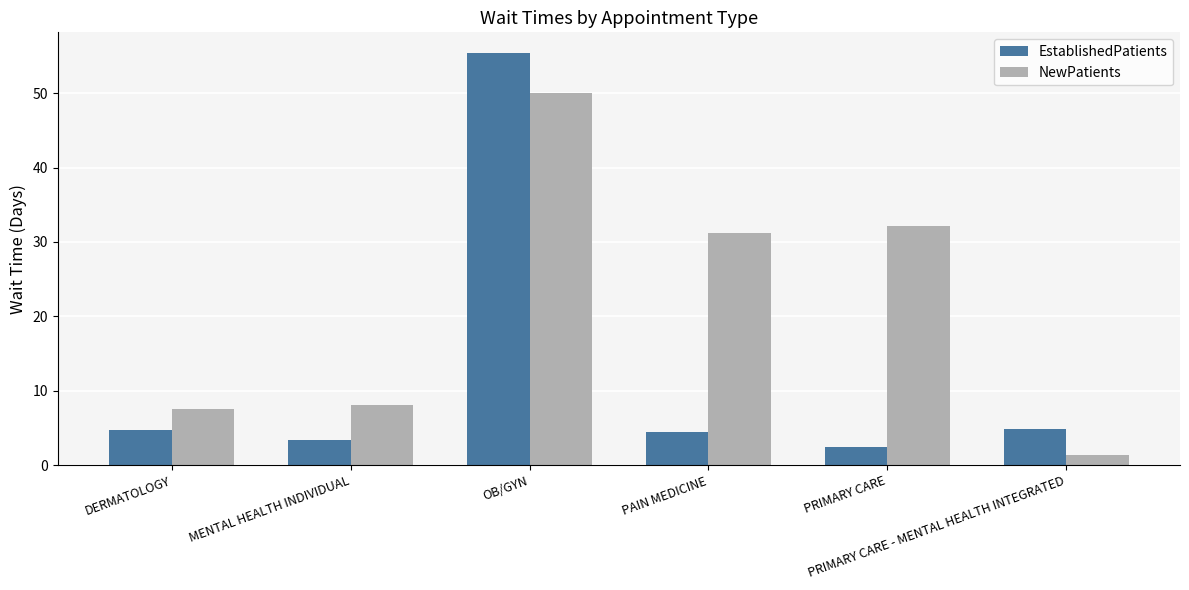

At which category is the sum across all series the highest?

OB/GYN